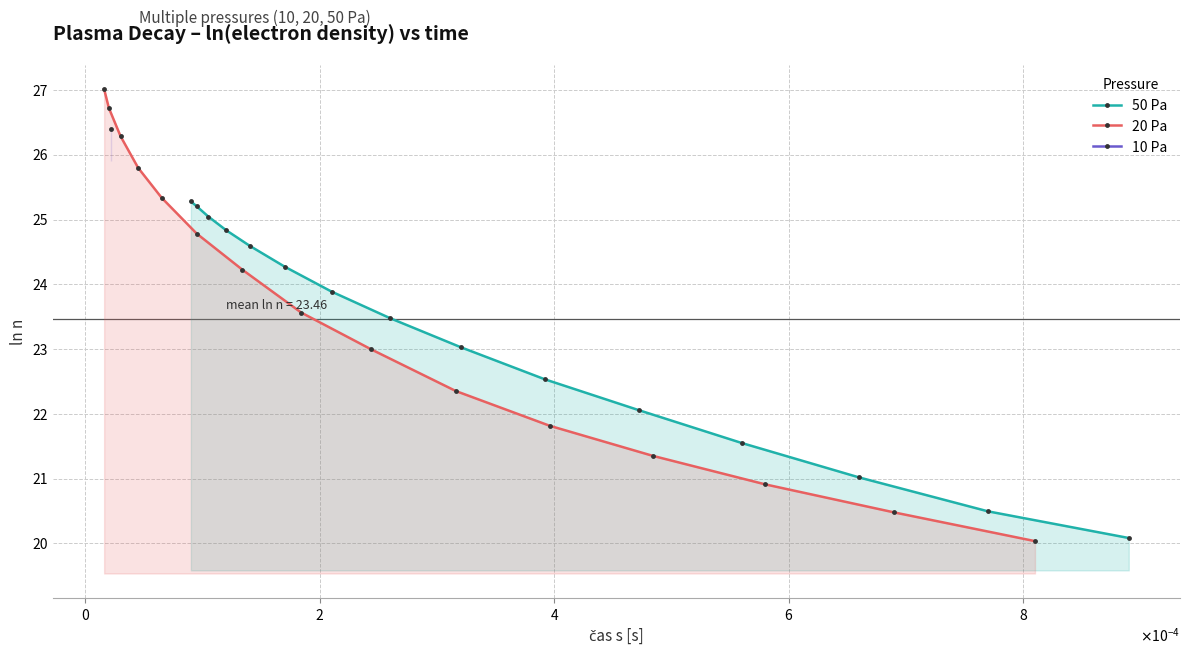

What is the value of the 50 Pa point at the 12th from the left?

21.5